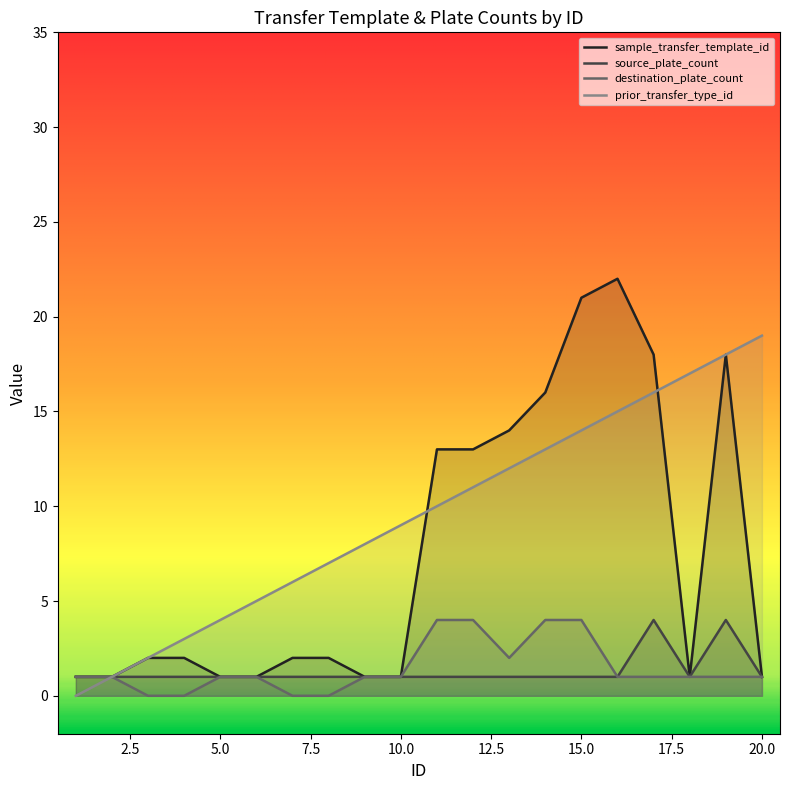

True or false: sample_transfer_template_id and destination_plate_count intersect in this chart.

False